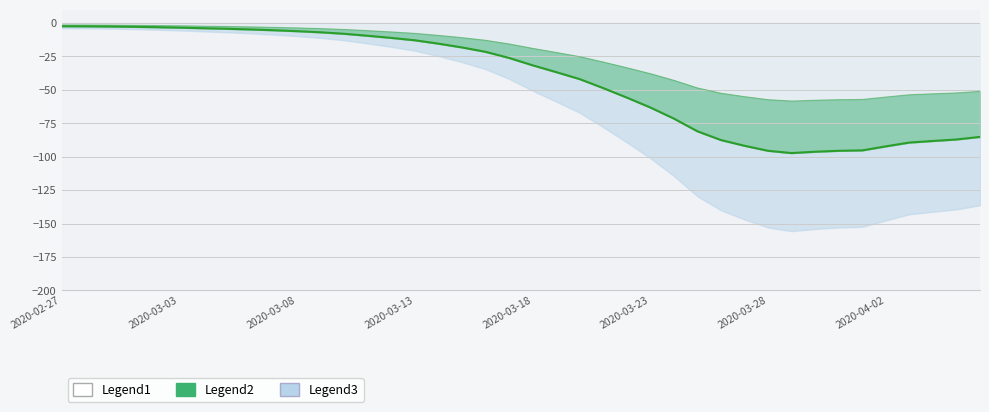

At which category does the chart reach its peak across all series?

2020-02-27